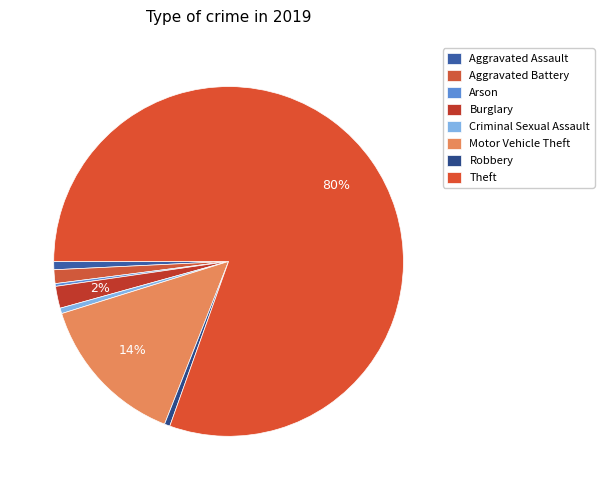

What is the total percentage of Criminal Sexual Assault and Theft?

81.0%